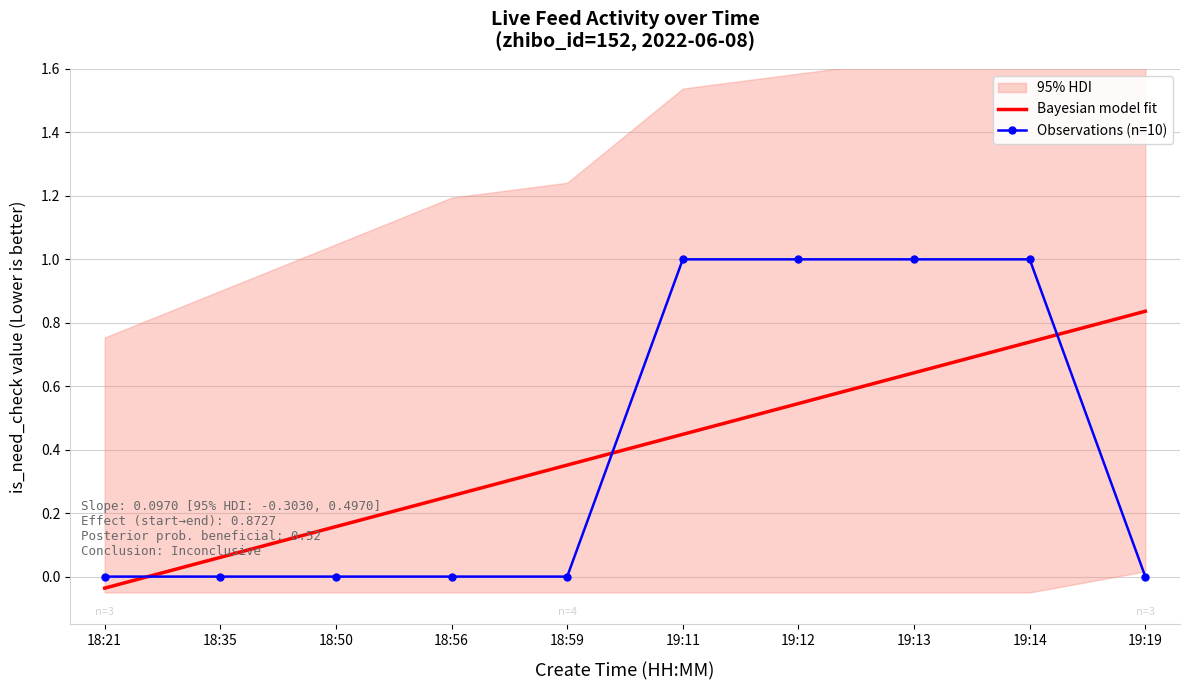

Which category has the highest value across all series?

19:11